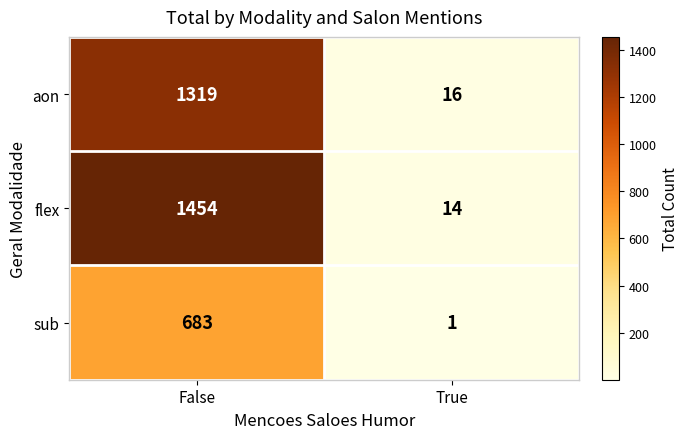

List the series in order of their overall mean, lowest first.

sub, aon, flex